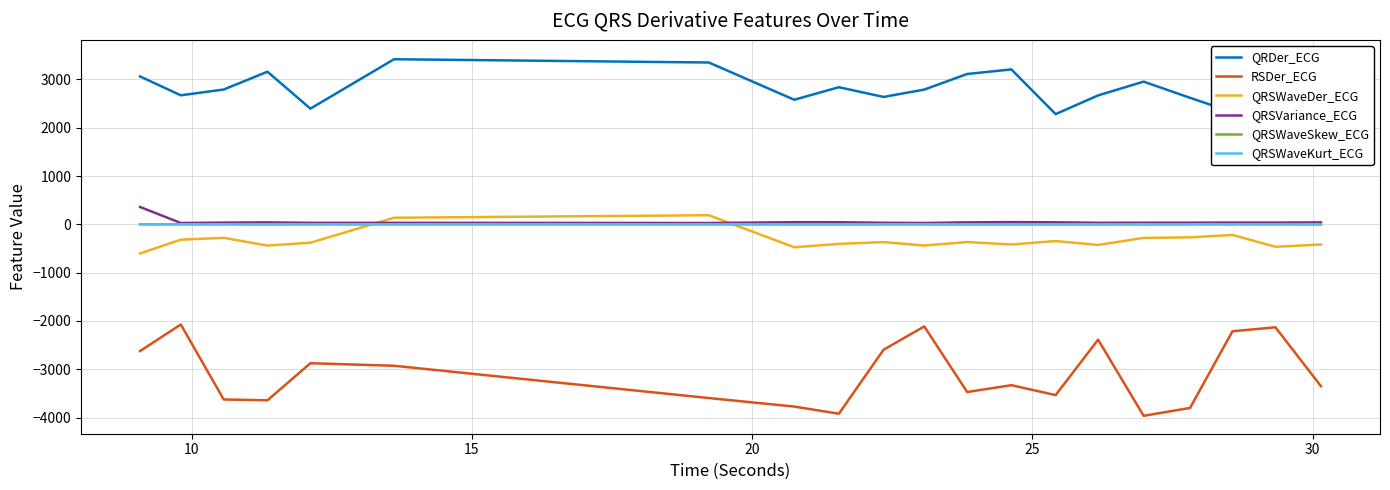

How many values in the QRSVariance_ECG series are below 36?

9